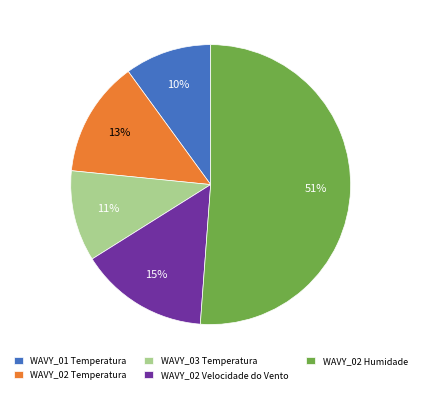

To the nearest percent, what is the average slice percentage?

20%